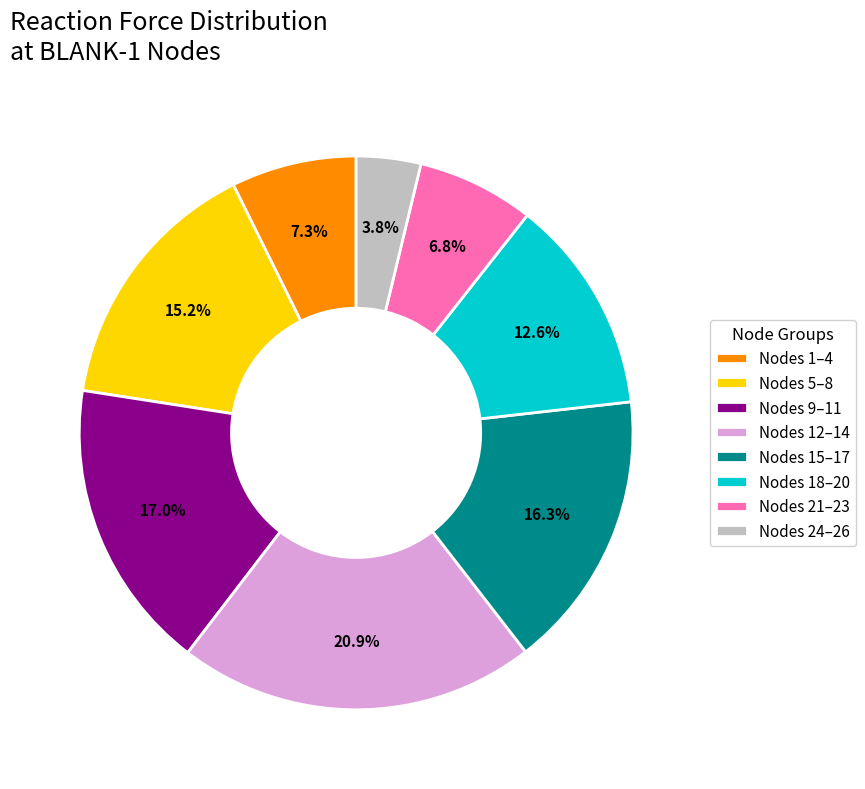

Between Nodes 18–20 and Nodes 5–8, which is larger?

Nodes 5–8